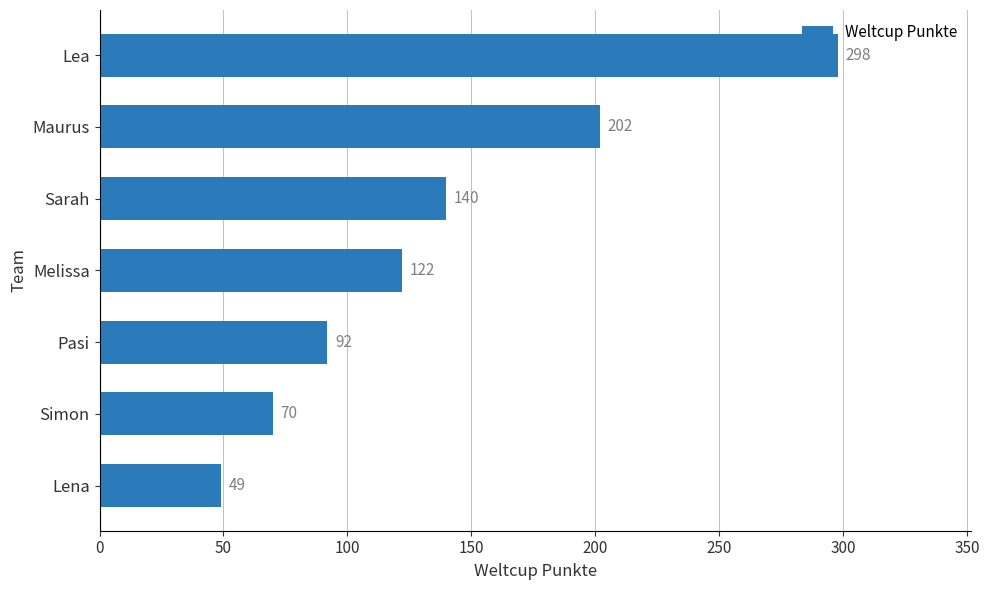

What is the label of the 6th bar from the bottom?

Maurus